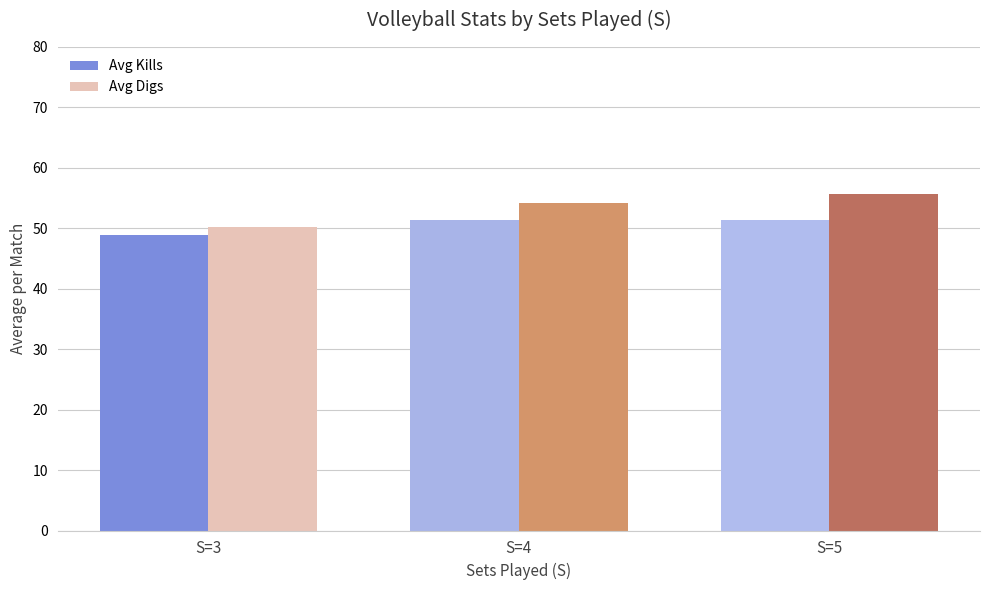

Which series has the largest total across all categories?

Avg Digs